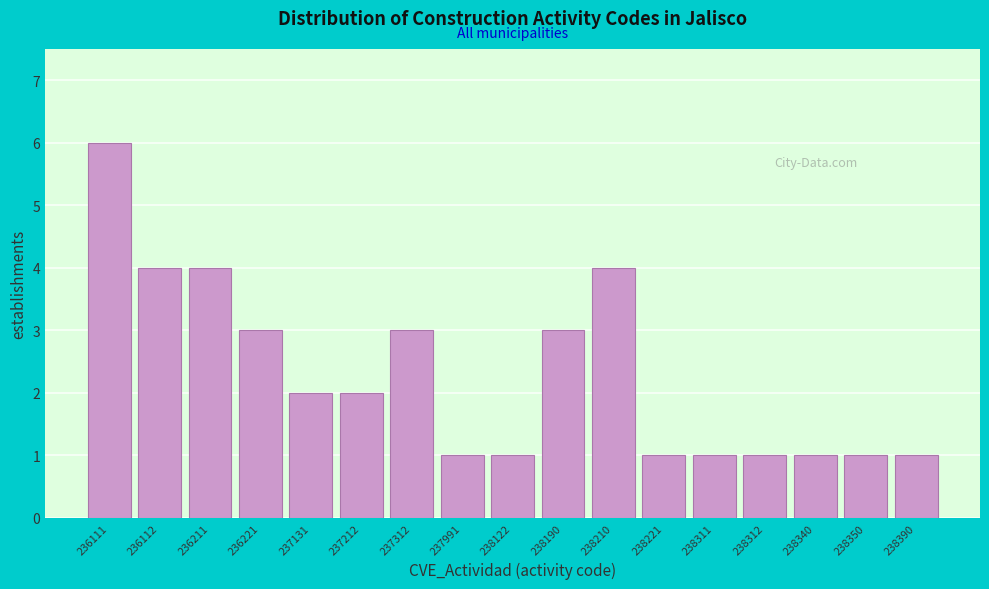

Reading left to right, what are all the values shown in this chart?

6	4	4	3	2	2	3	1	1	3	4	1	1	1	1	1	1